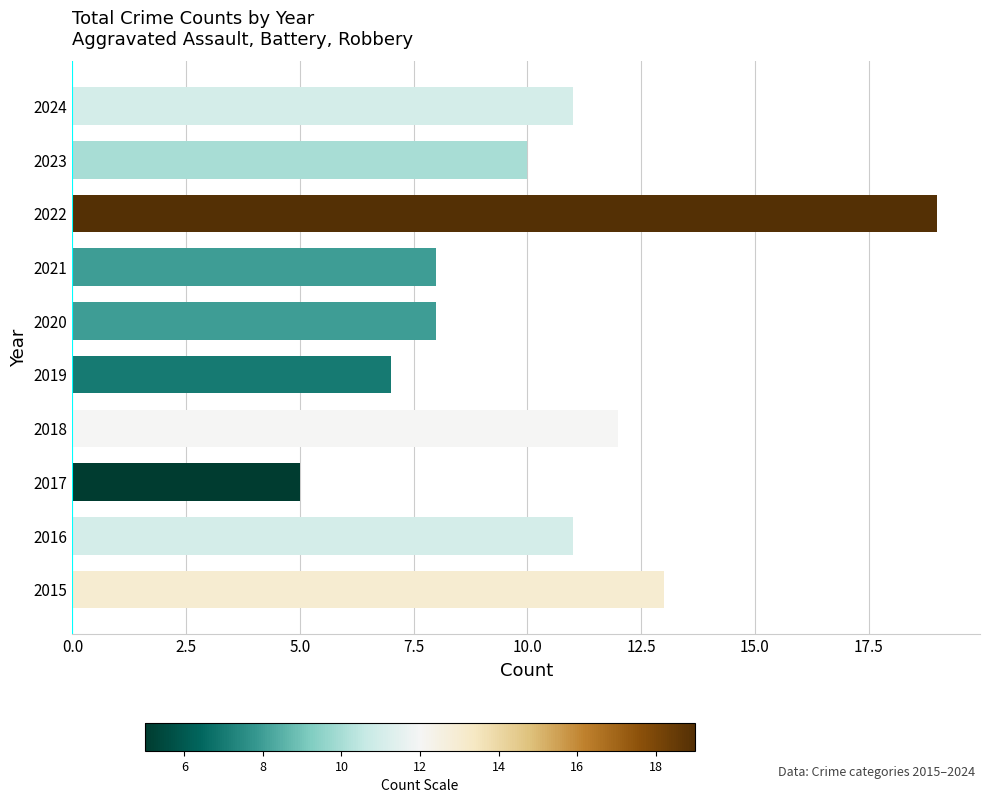

True or false: the data shows 5 at 2022.

False